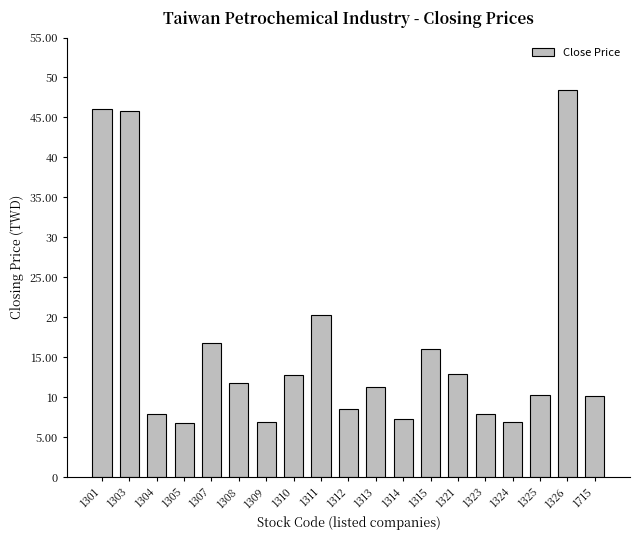

What is the difference between the values at 1314 and 1715?

3.0